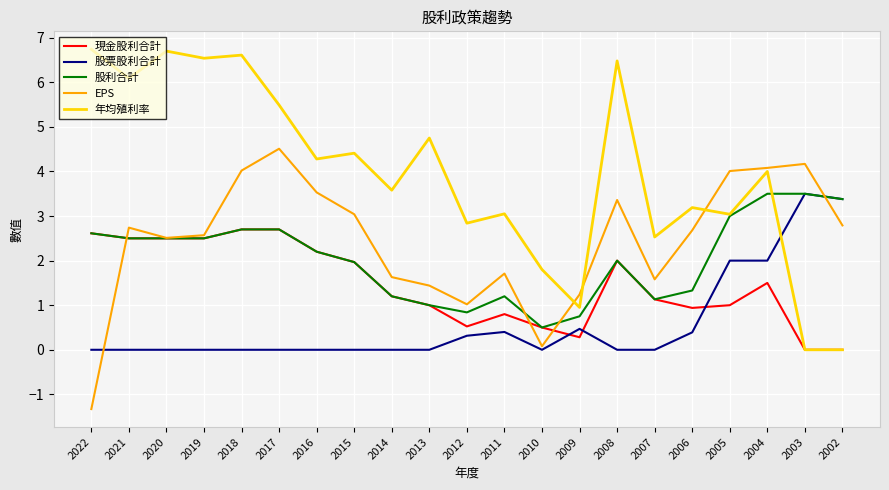

How many lines are shown in the chart?

5